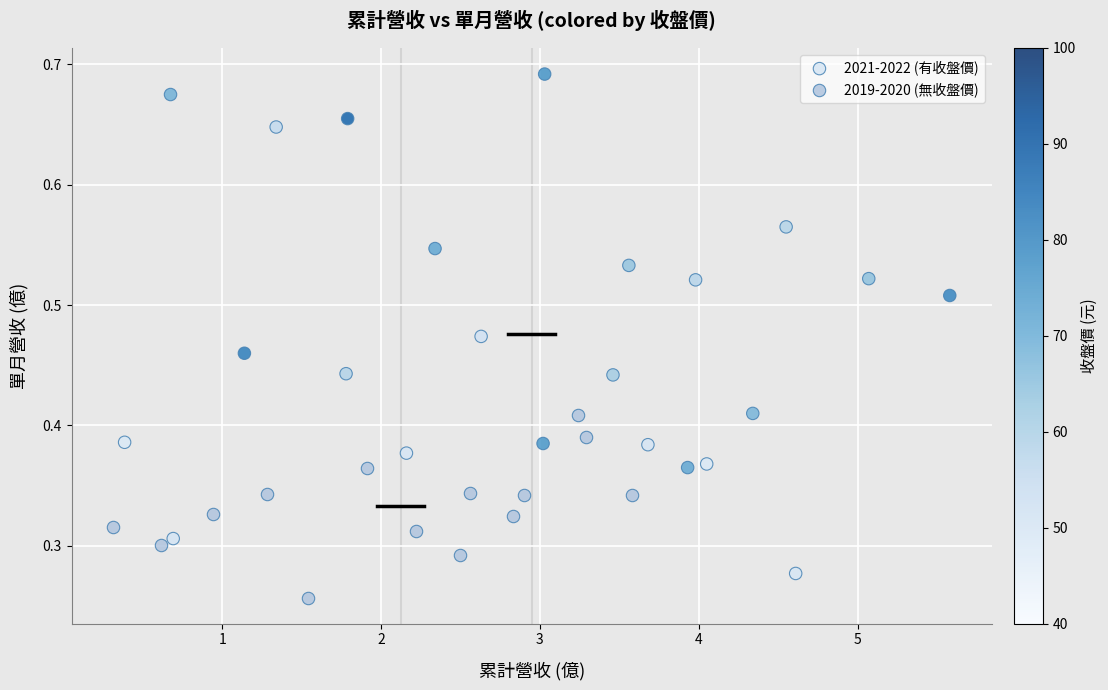

Which series reaches the maximum Y coordinate?

2021-2022 (有收盤價)